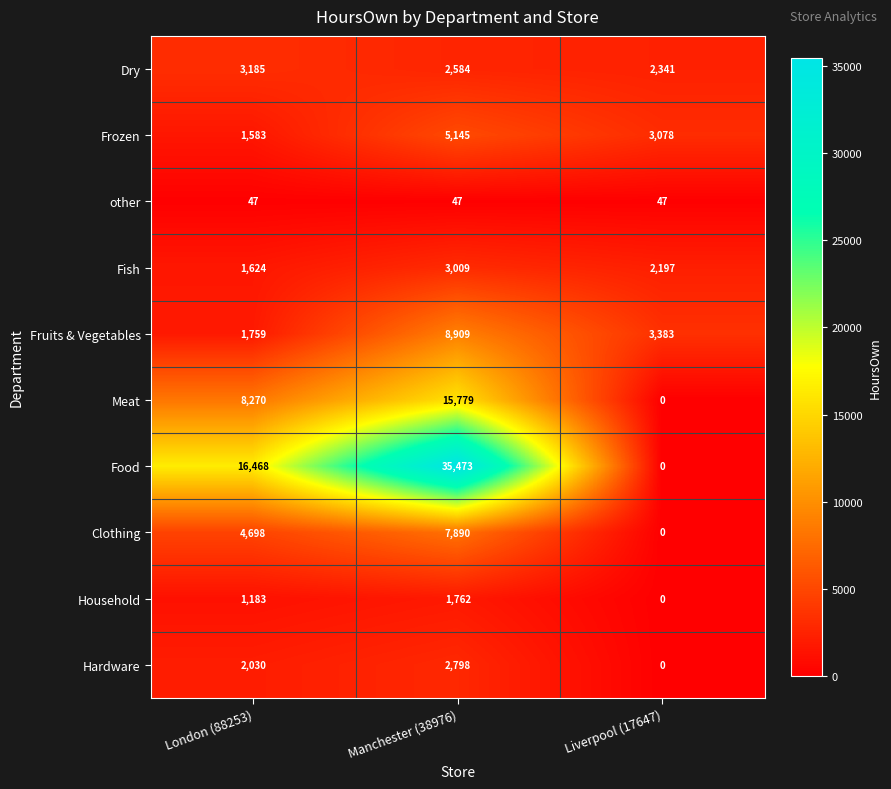

Which series changed the most between London (88253) and Liverpool (17647)?

Food